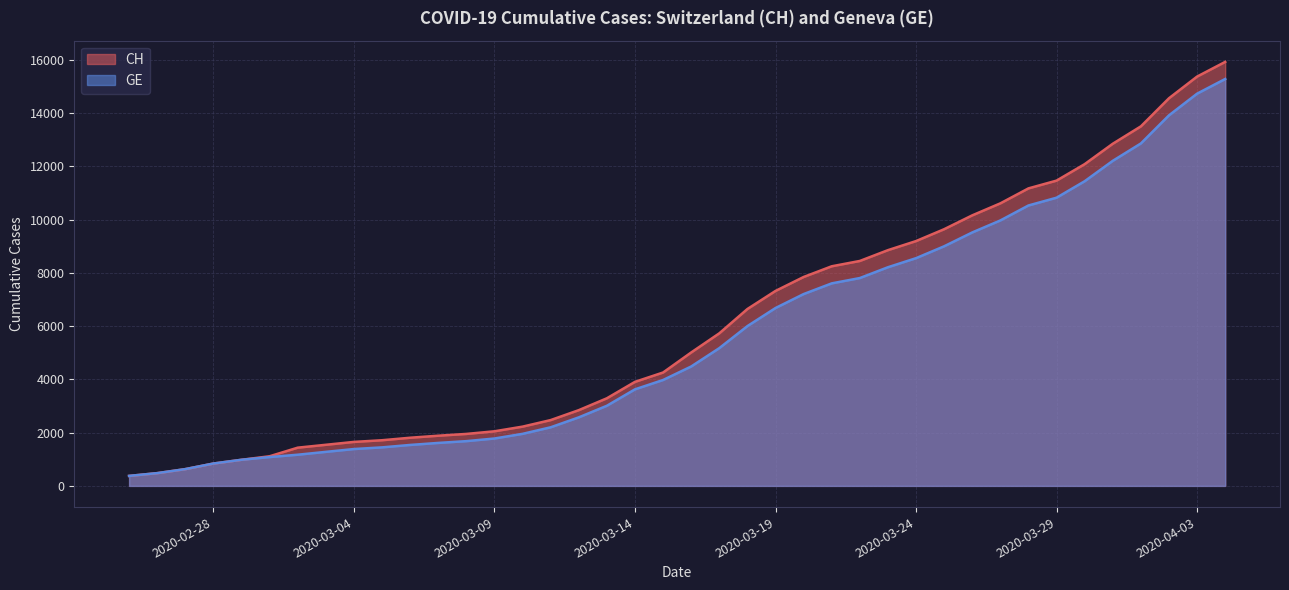

What is the minimum value shown in the chart?

375